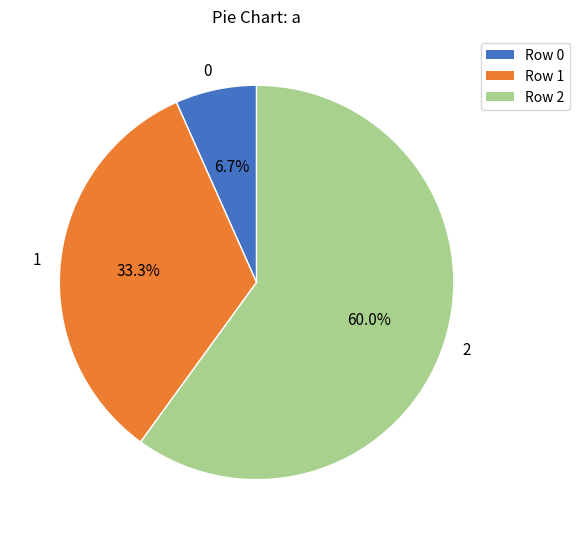

Approximately how many times larger is the value at 1 compared to 2?

0.6